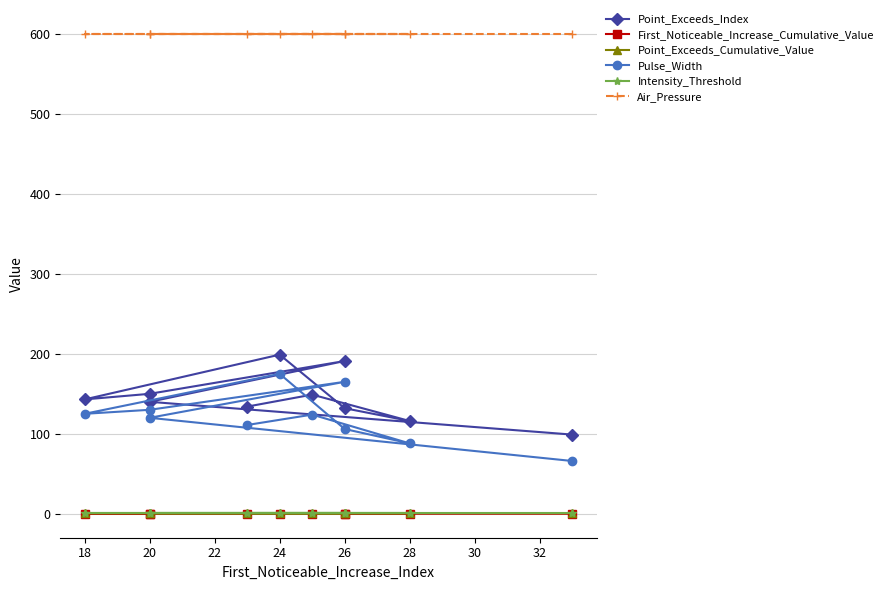

Count the First_Noticeable_Increase_Cumulative_Value values in the range 0 to 1.

10